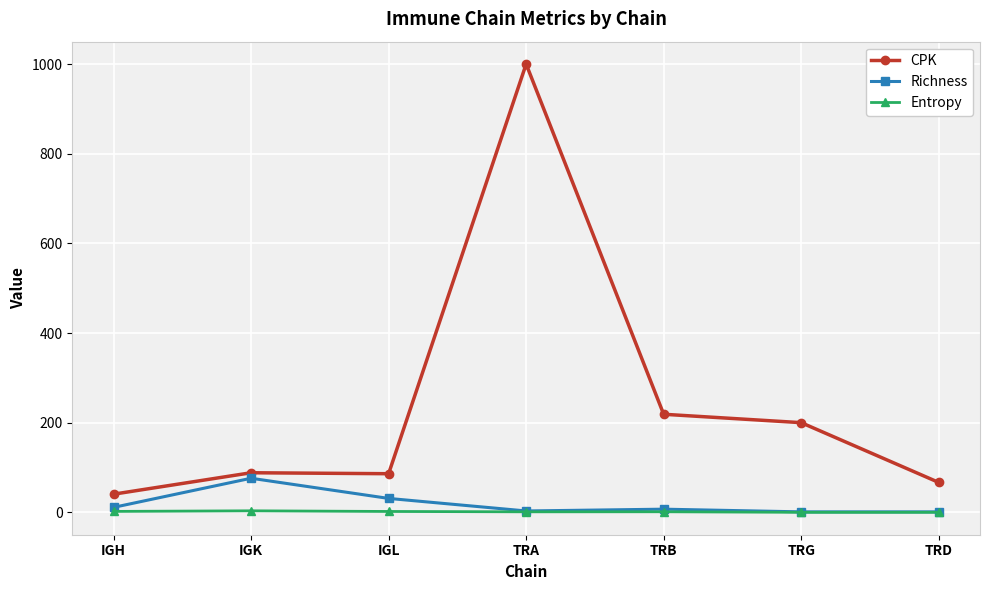

Rank the series by their maximum value, from highest to lowest.

CPK, Richness, Entropy